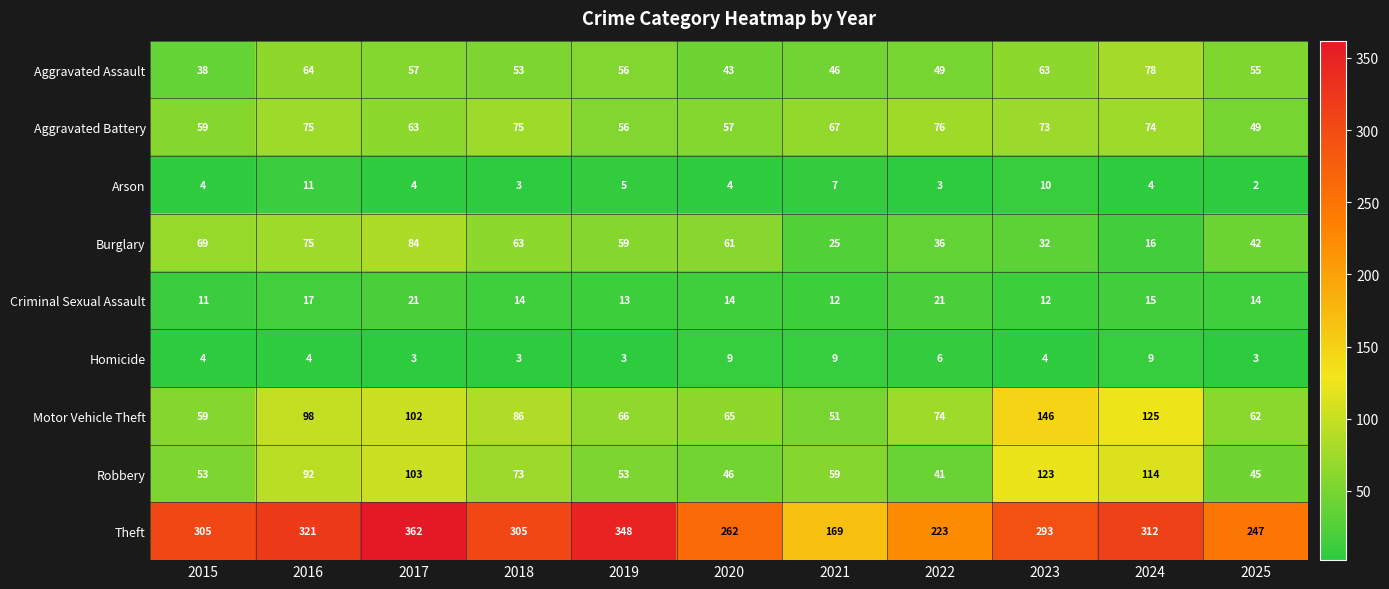

The Theft series shows 521 at 2024. True or false?

False